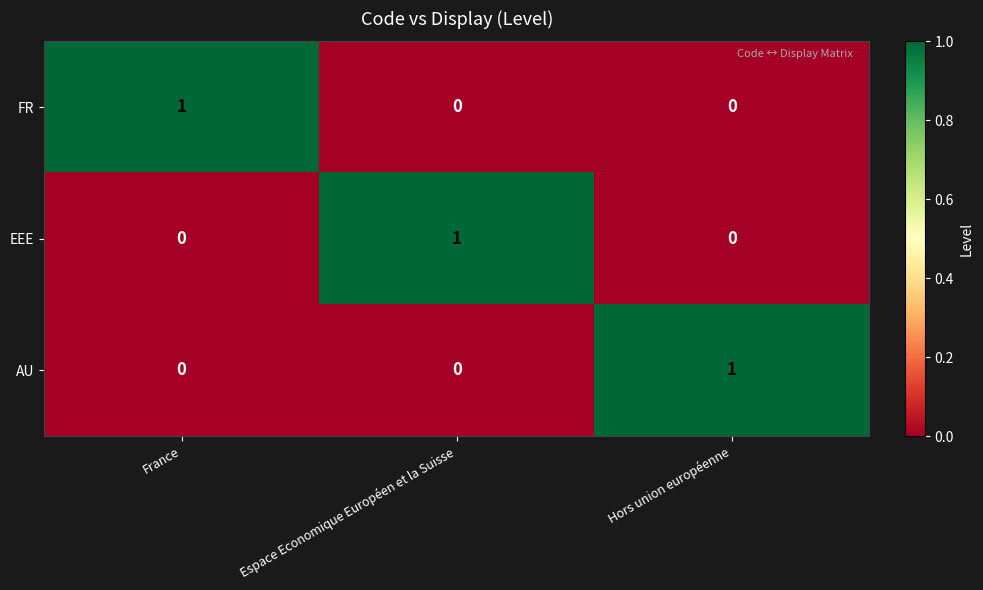

Which category has the highest value in the FR series?

France